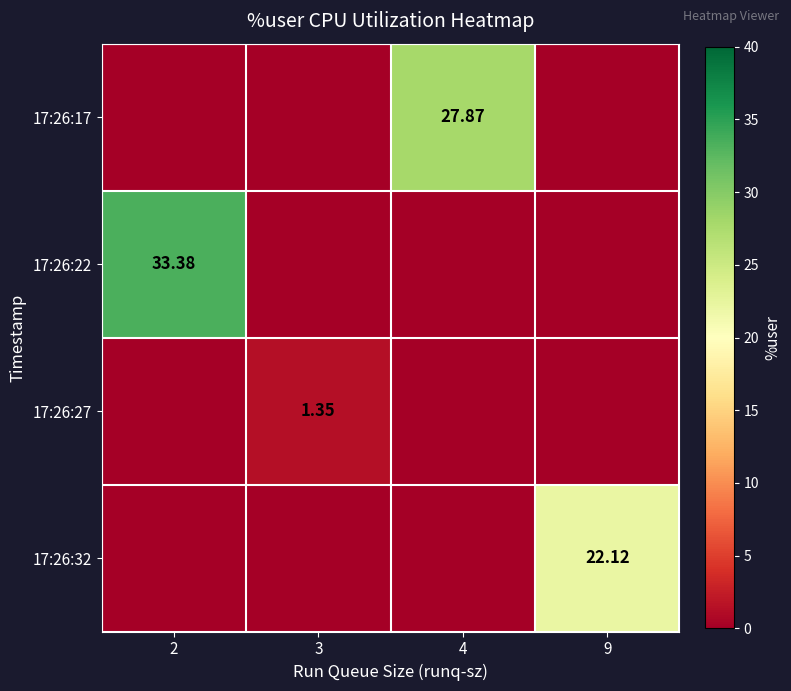

What is the sum of all 17:26:22 values?

33.4